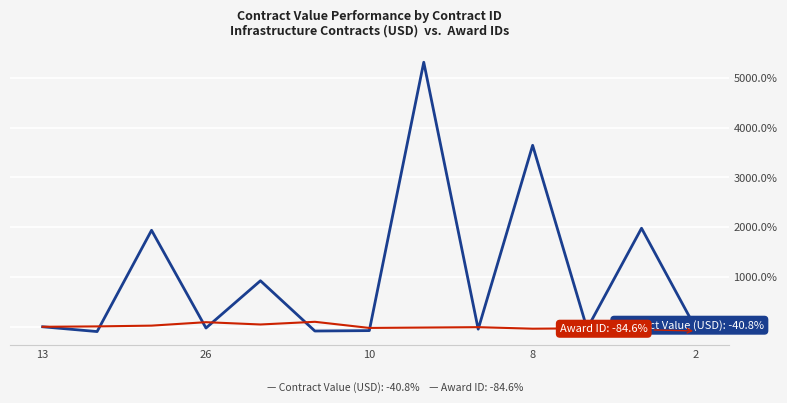

What is the greatest value displayed?

5314.4